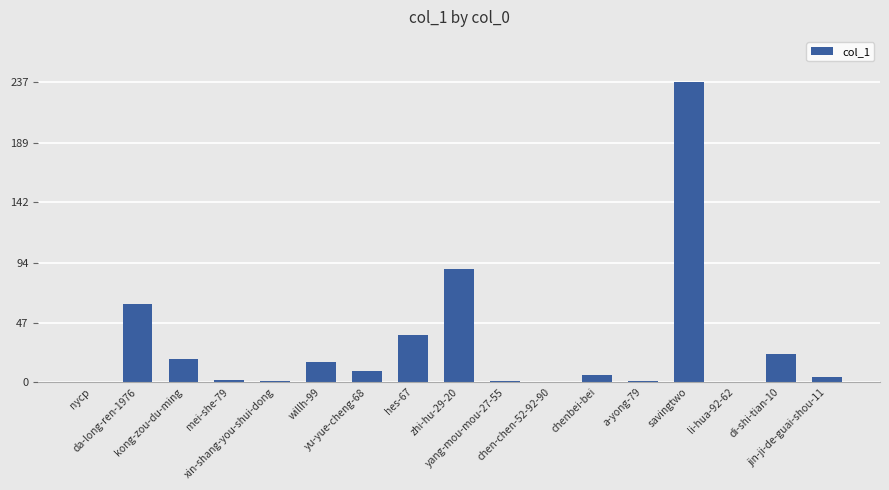

Which has a higher value, savingtwo or a-yong-79?

savingtwo